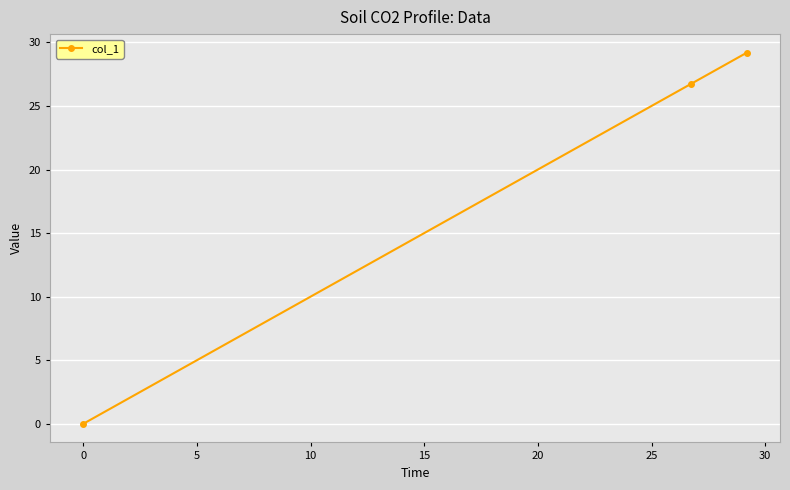

Does the chart have visible grid lines?

Yes